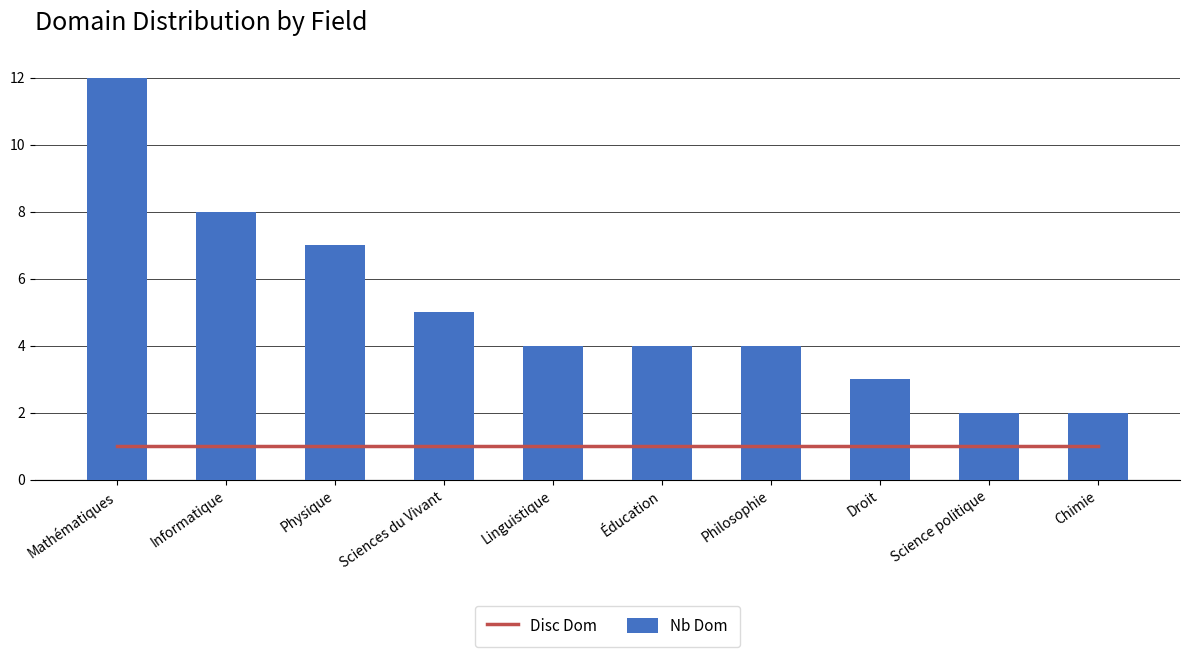

What is the value of the Disc Dom bar at the 4th from the left?

1